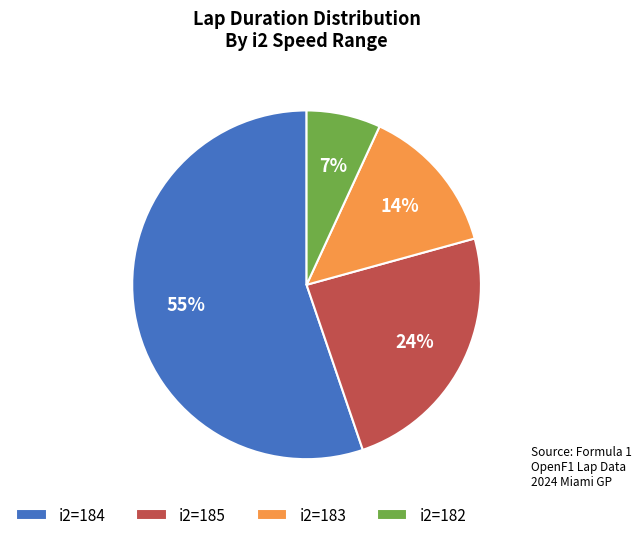

Is there any slice that represents more than half of the pie?

Yes